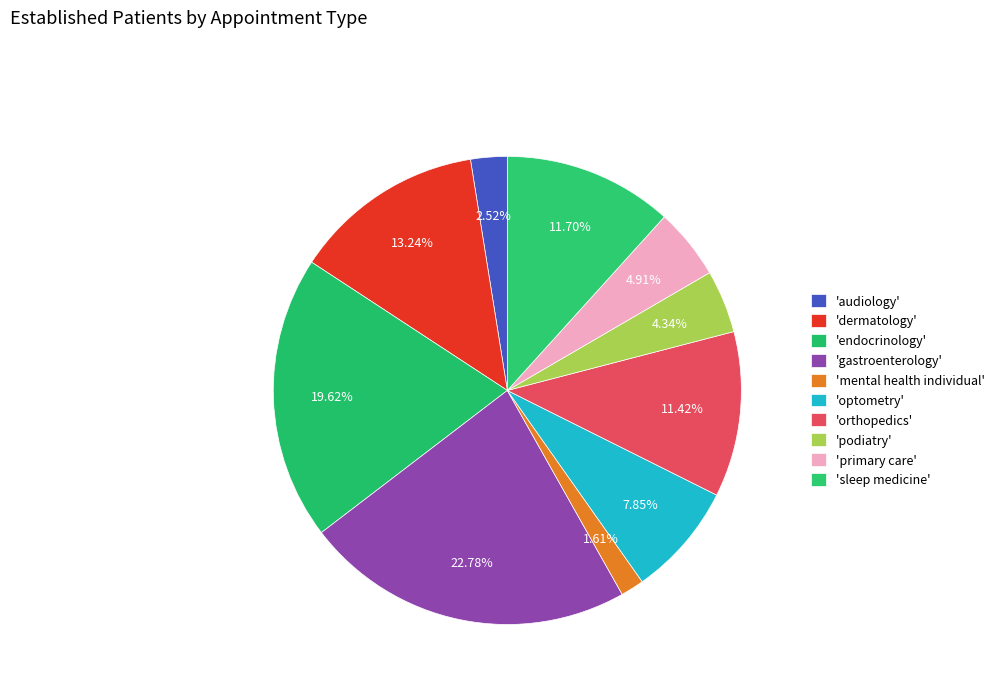

Which category has the biggest portion of the pie?

GASTROENTEROLOGY